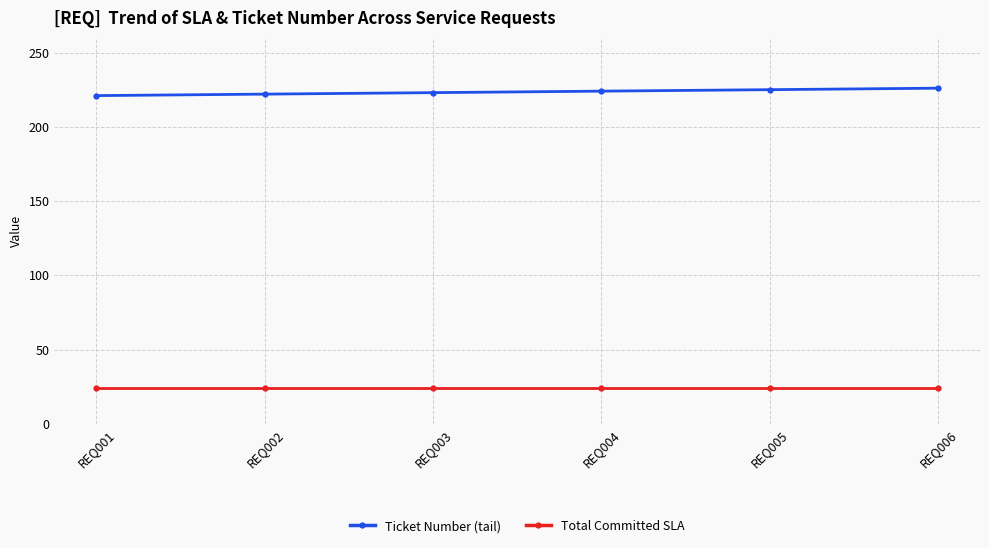

True or false: Ticket Number (tail) has more than 2 points higher than both neighbors.

False